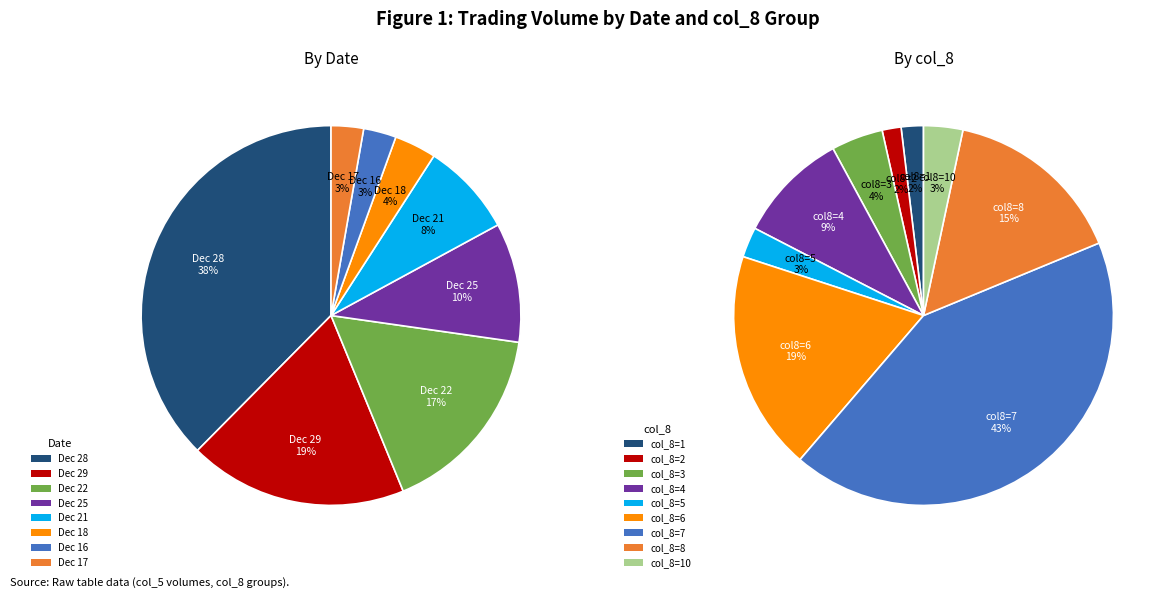

Does 7 account for over 50% of the chart?

No